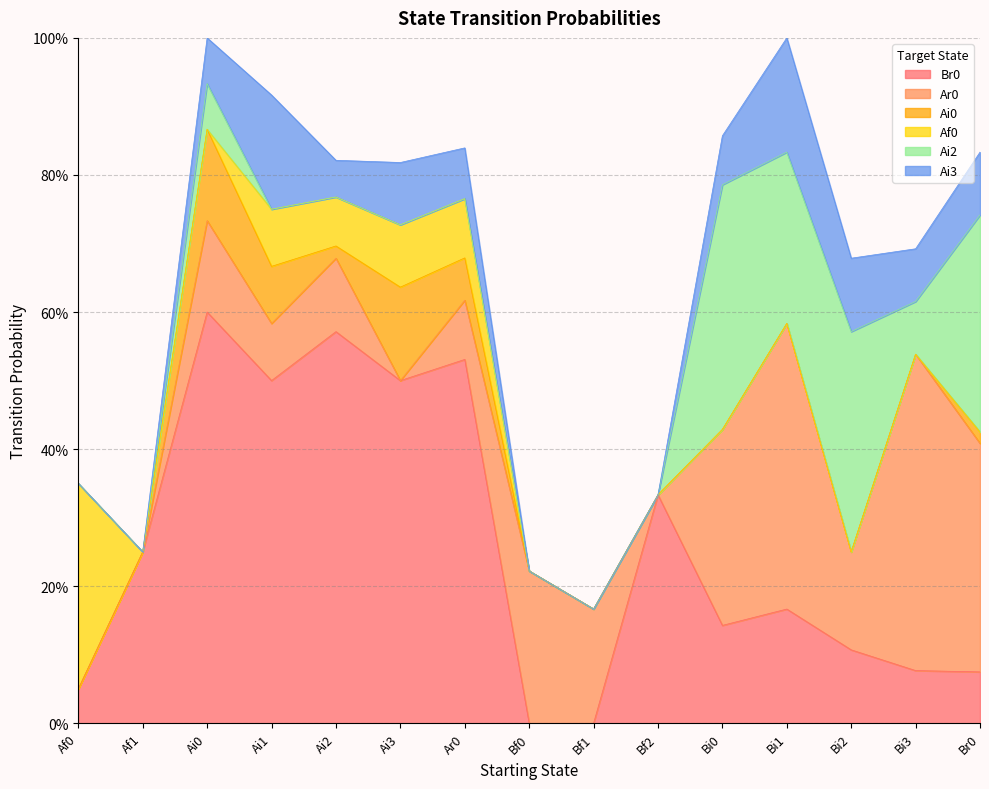

What is the total value across all series at Ai2?

0.8